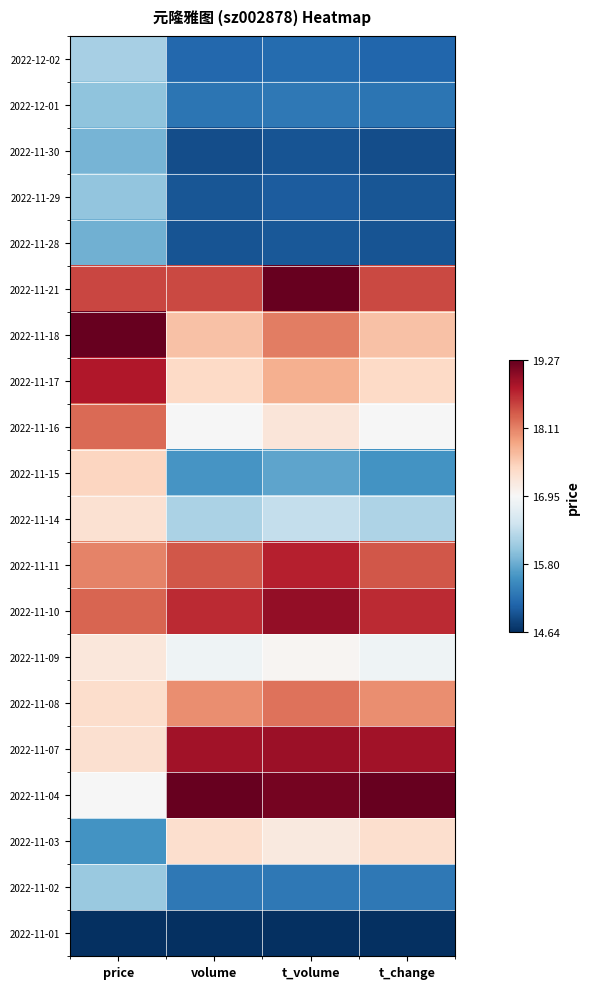

Rank the series by their maximum value, from highest to lowest.

2022-11-04, 2022-11-21, 2022-11-18, 2022-11-10, 2022-11-07, 2022-11-17, 2022-11-11, 2022-11-16, 2022-11-08, 2022-11-15, 2022-11-03, 2022-11-14, 2022-11-09, 2022-12-02, 2022-11-02, 2022-11-29, 2022-12-01, 2022-11-30, 2022-11-28, 2022-11-01